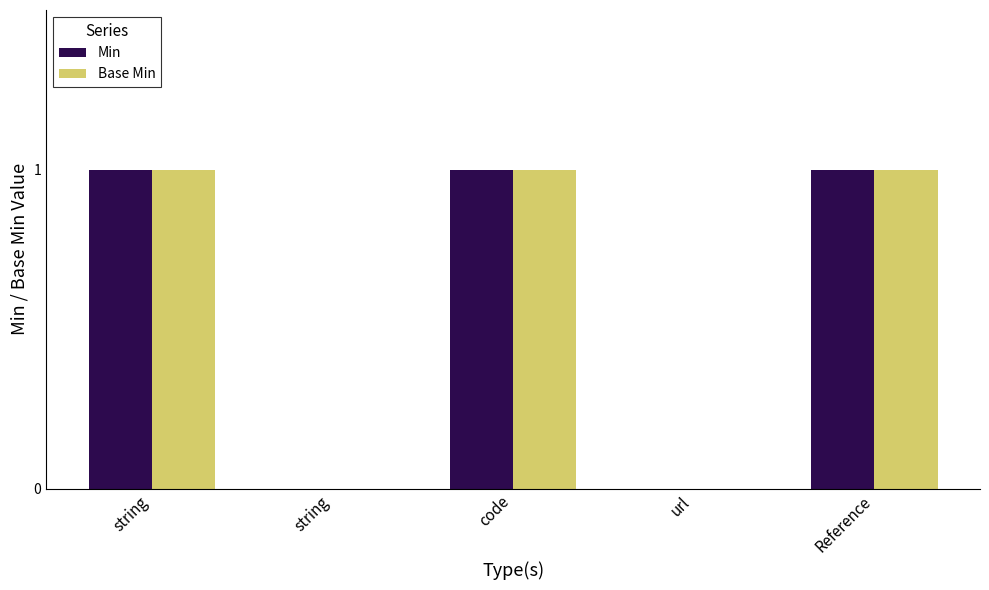

How many distinct data groups are displayed?

2